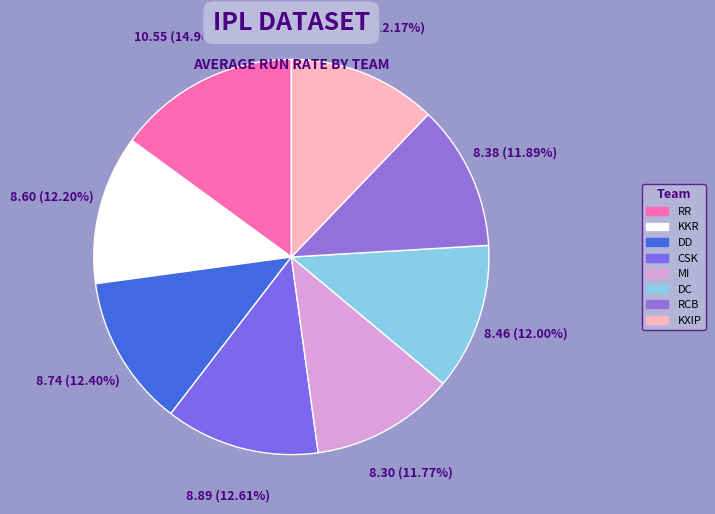

How many slices are in this pie chart?

8